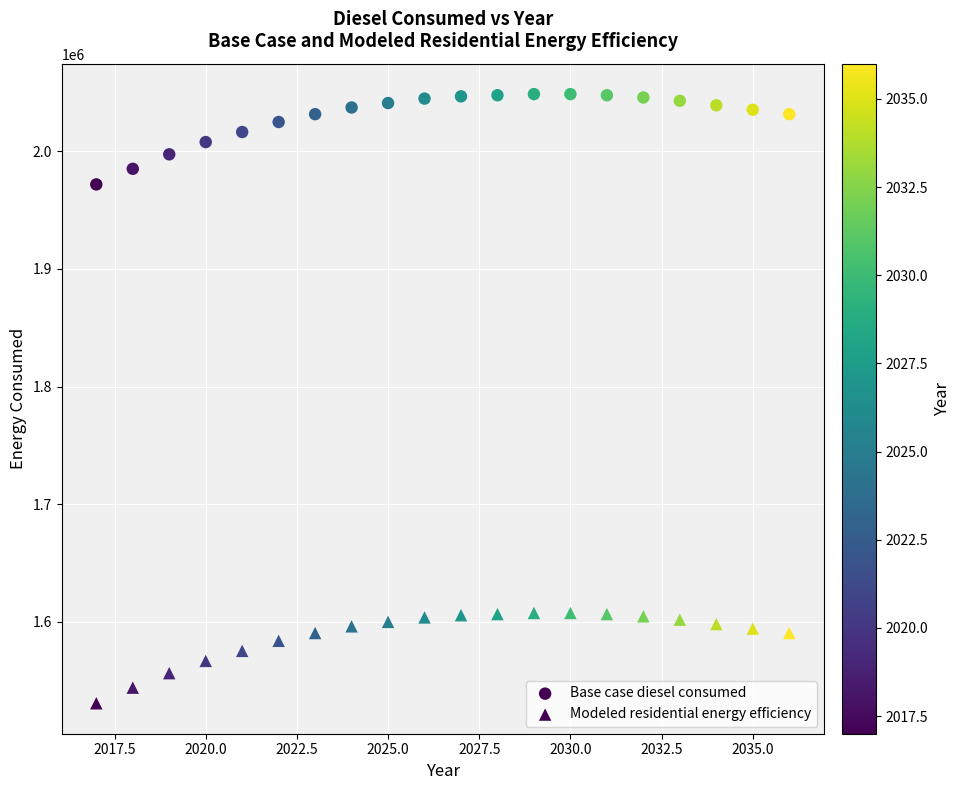

How many points are shown in the scatter plot?

40